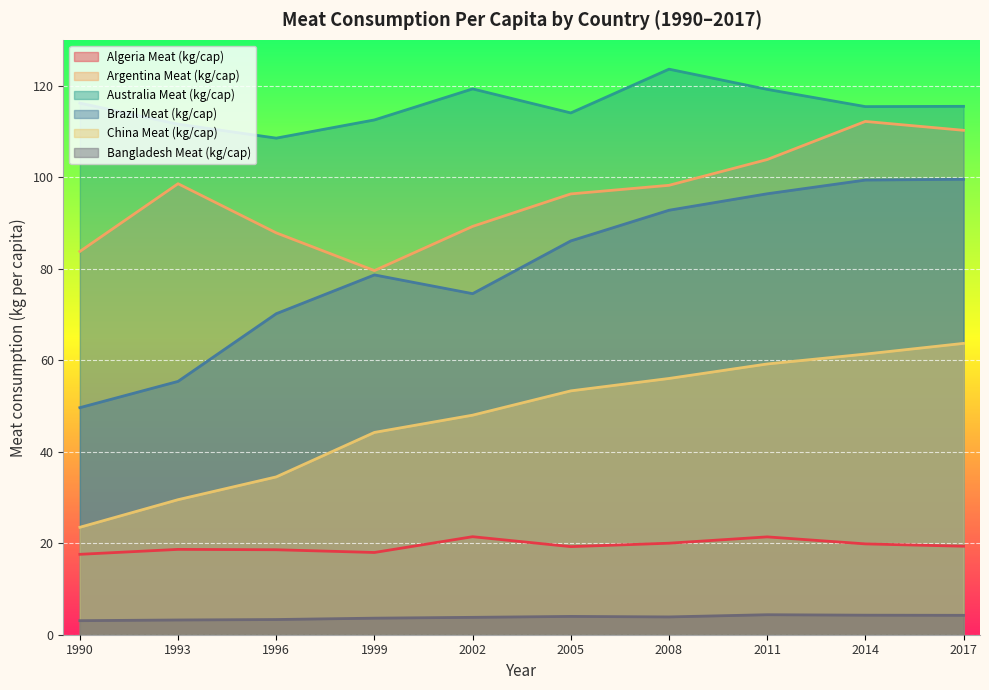

What is the smallest value displayed?

3.1